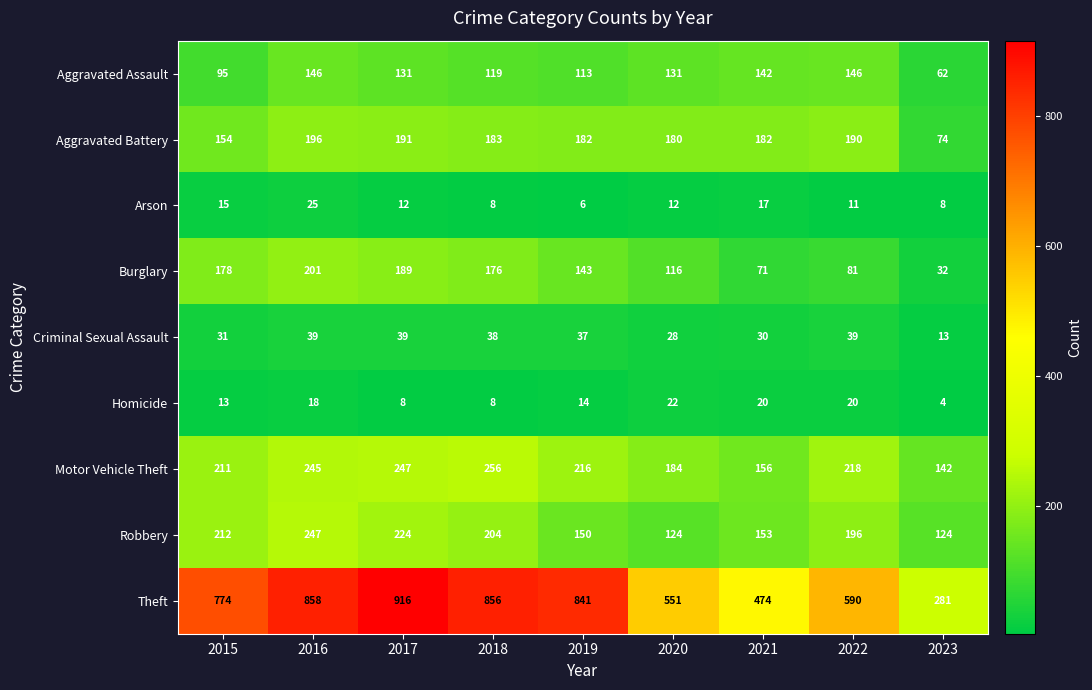

Between 2018 and 2019, which series saw the biggest shift?

Robbery